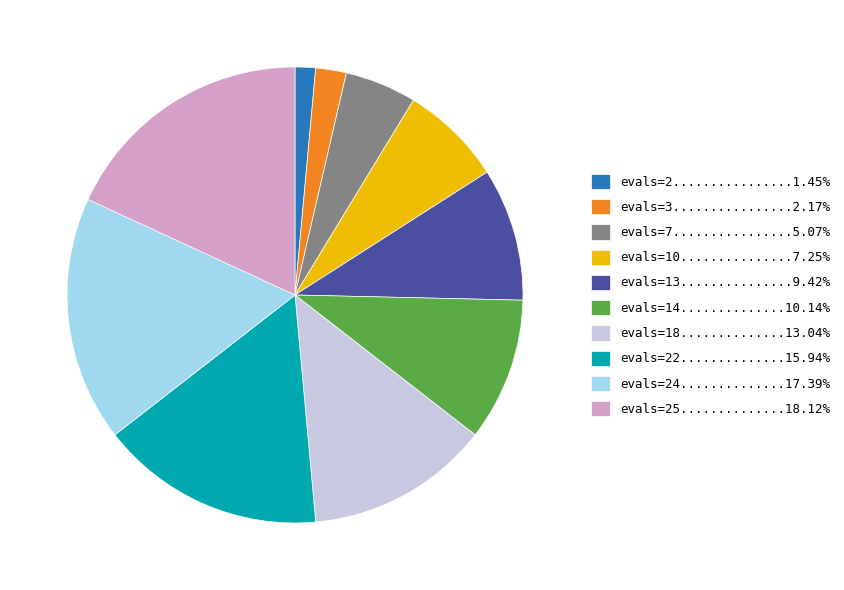

Is the sum of evals=3................2.17% and evals=14..............10.14% greater than half?

No